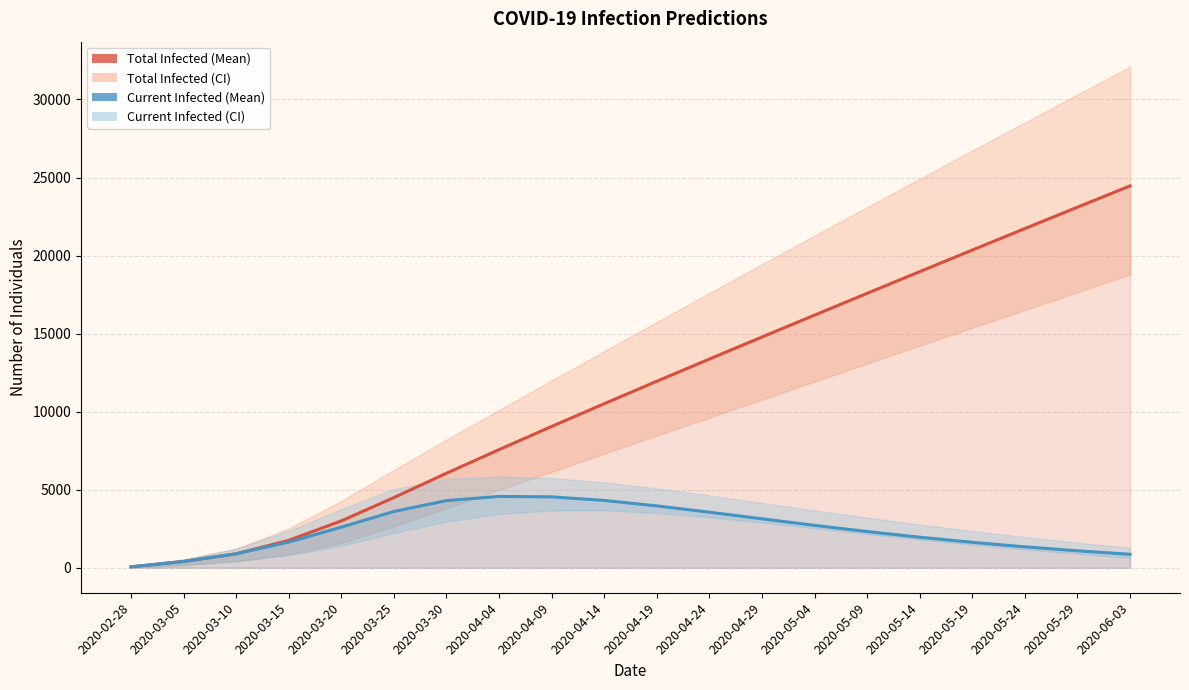

Reading right to left, list all the values displayed in this chart.

predicted_total_infected_mean: 24463	23100	21730	20353	18969	17579	16183	14780	13369	11946	10508	9049	7566	6053	4493	2998	1754	890	399	57
predicted_current_infected_mean: 860	1083	1337	1626	1953	2317	2714	3133	3556	3961	4310	4539	4568	4299	3603	2599	1640	890	399	57